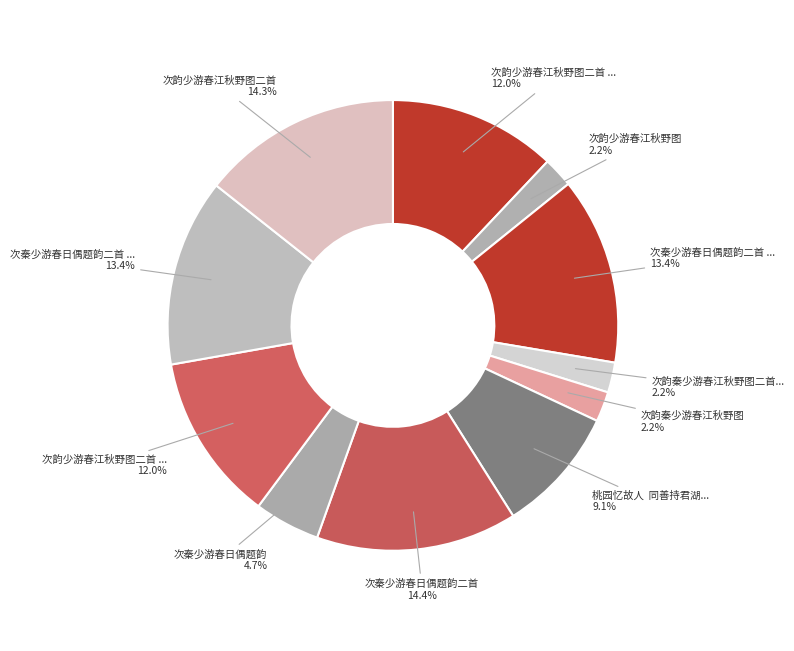

How many slices are in this pie chart?

11